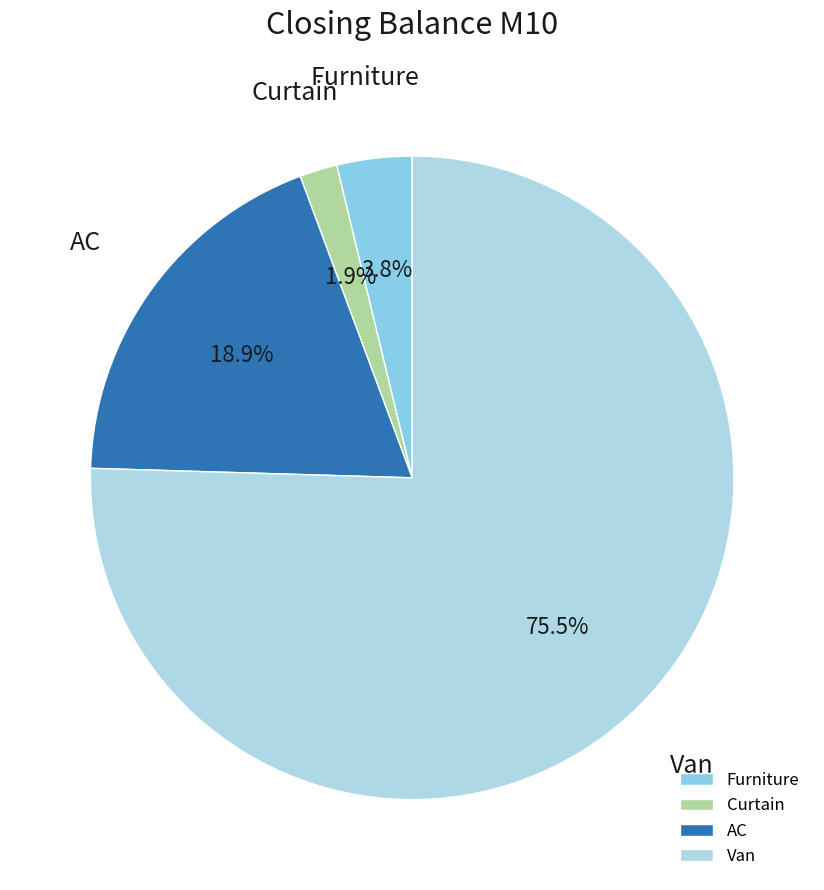

The Furniture slice represents 4% of the pie. True or false?

True